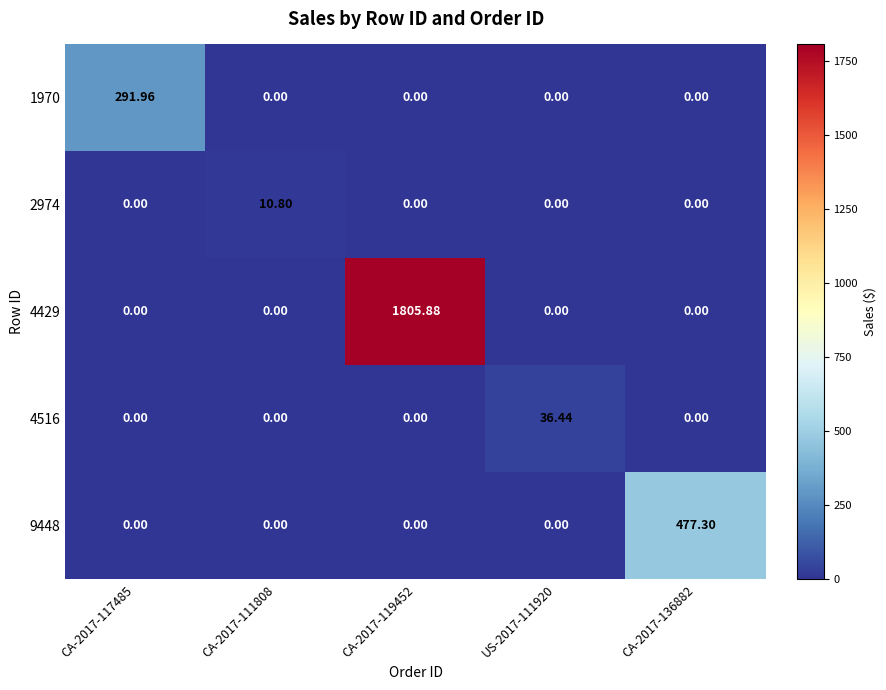

Is the value of 4516 at CA-2017-136882 greater than the value of 1970 at CA-2017-117485?

No